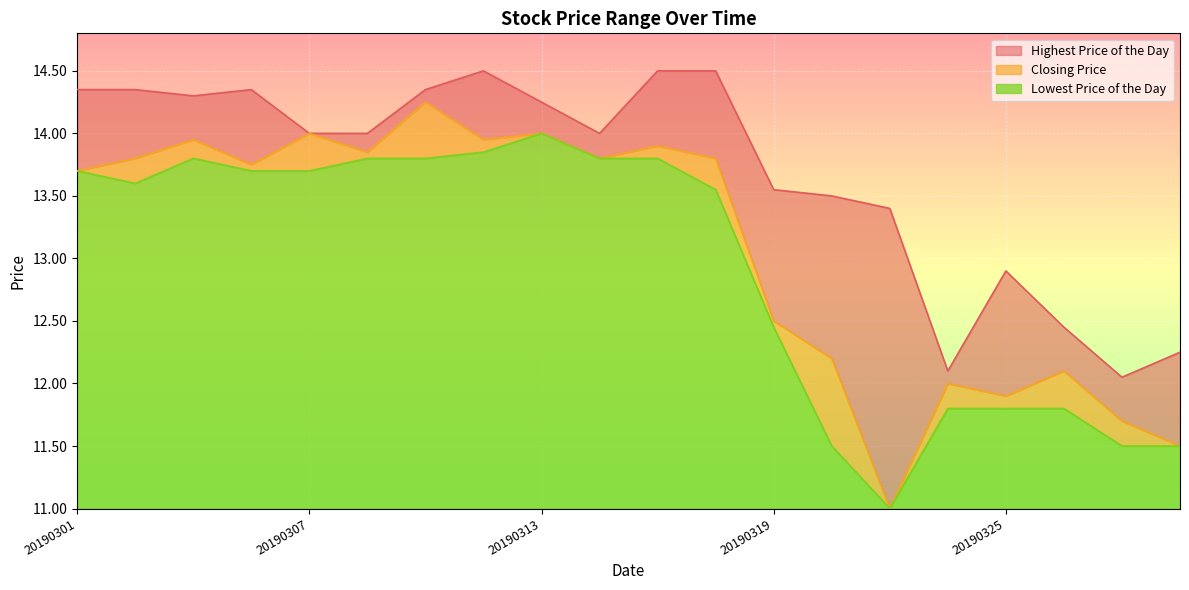

In Highest Price of the Day, how many points are lower than both neighbors (excluding endpoints)?

4